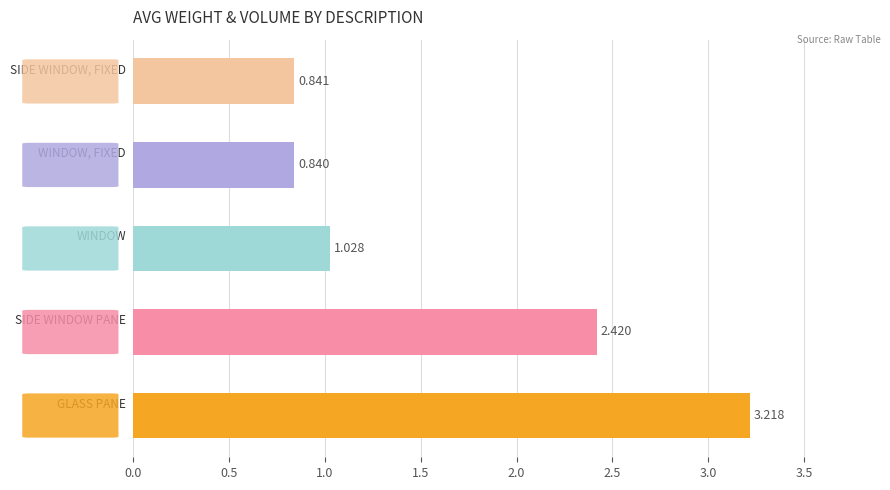

What is the minimum value shown in the chart?

0.8